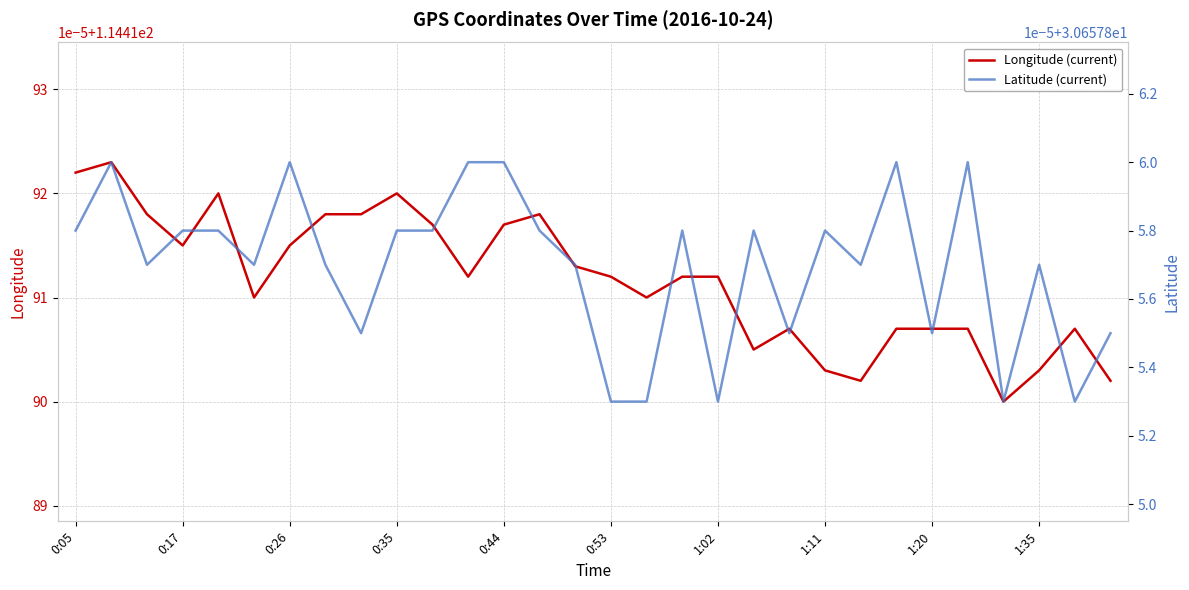

Rank the series by their maximum value, from lowest to highest.

Latitude (current), Longitude (current)